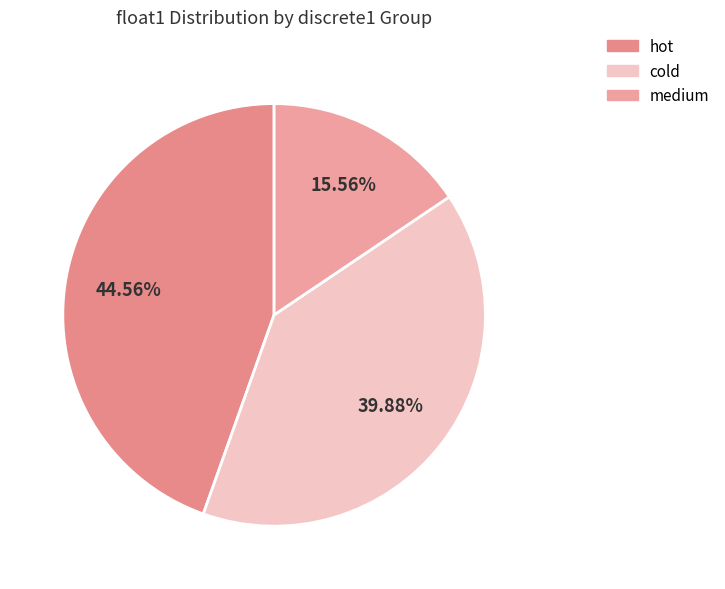

Count the number of slices in the pie.

3